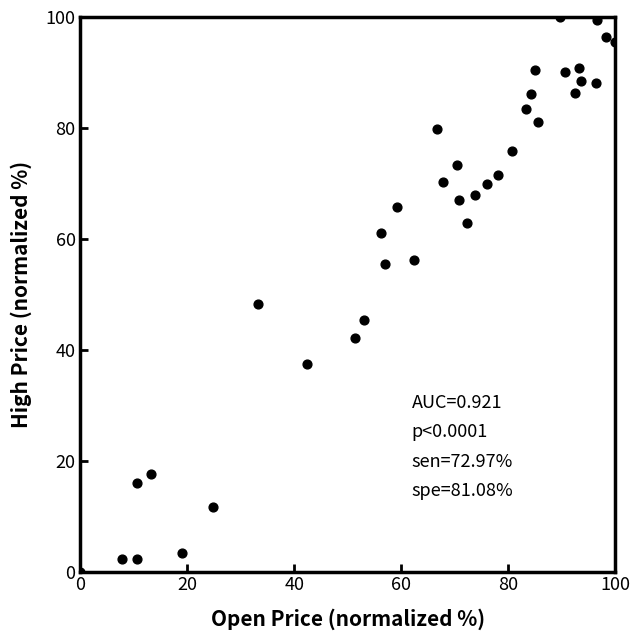

What is the range of X values (max minus min)?

100.0